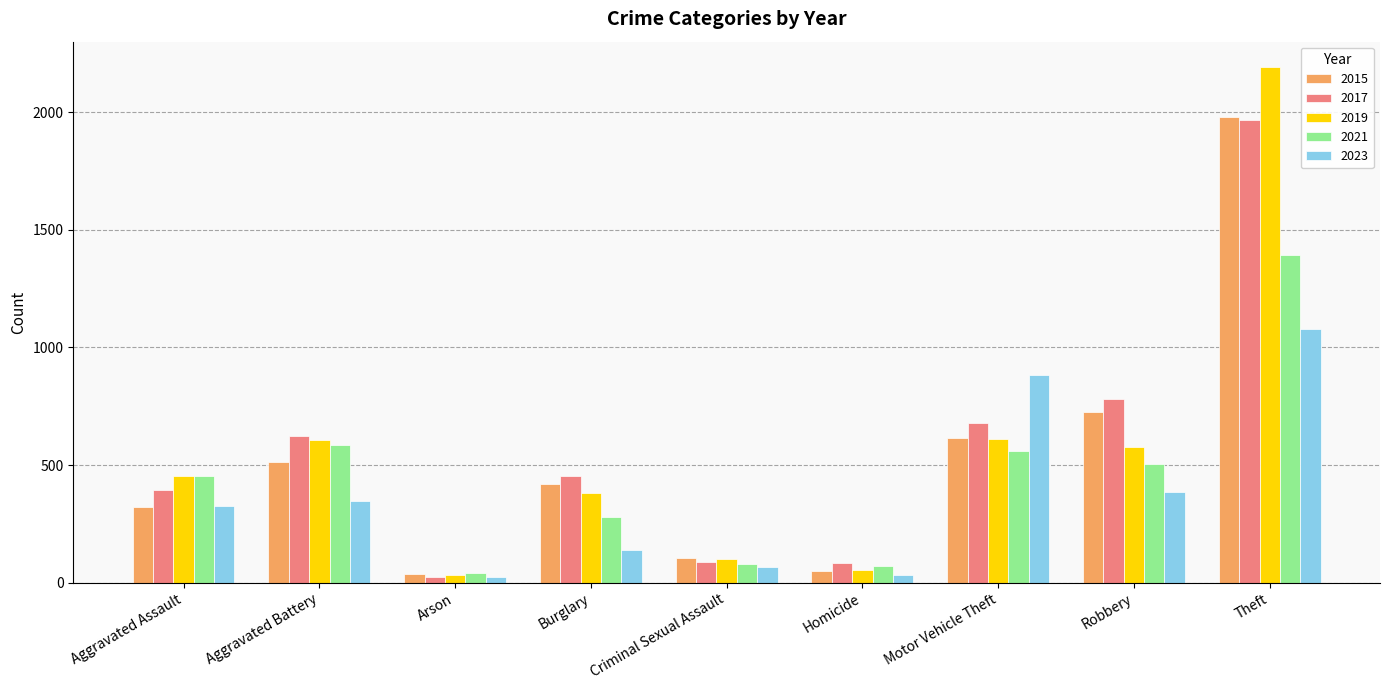

The 2021 series shows 943 at Motor Vehicle Theft. True or false?

False